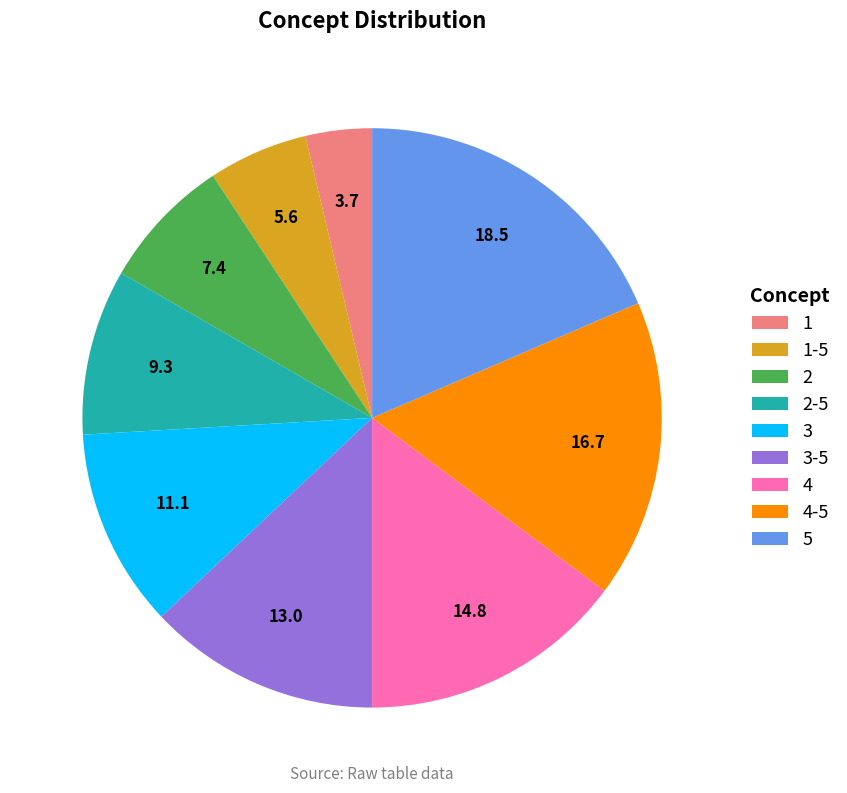

Is there a majority slice in this chart?

No